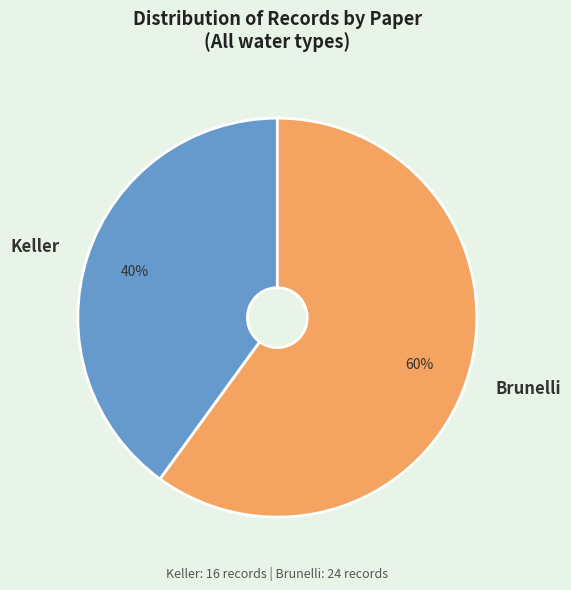

Do Brunelli and Keller together represent more than half of the pie?

Yes